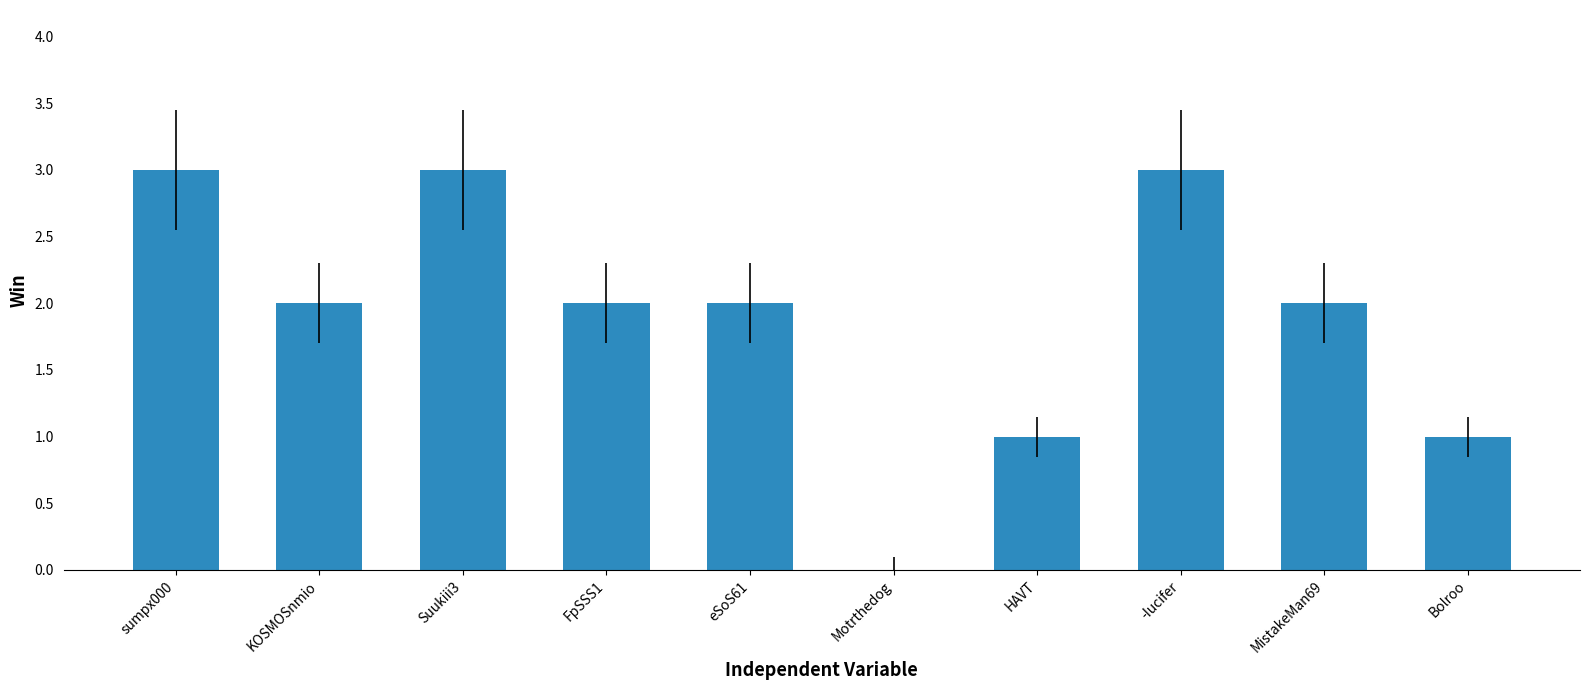

Approximately how many times larger is the value at HAVT compared to FpSSS1?

0.5